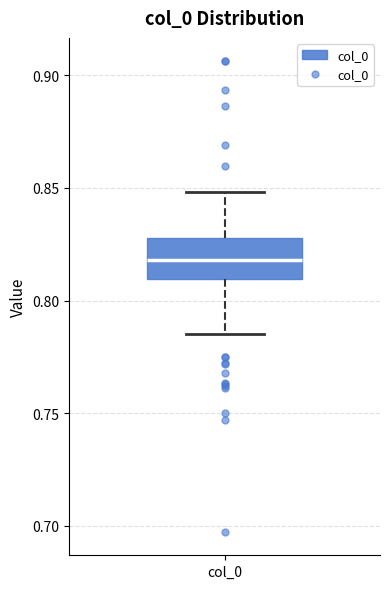

Where does the upper whisker of the box for col_0 end on the y-axis? The values are not printed on the chart, so give them approximately, as read against the axis.

0.850